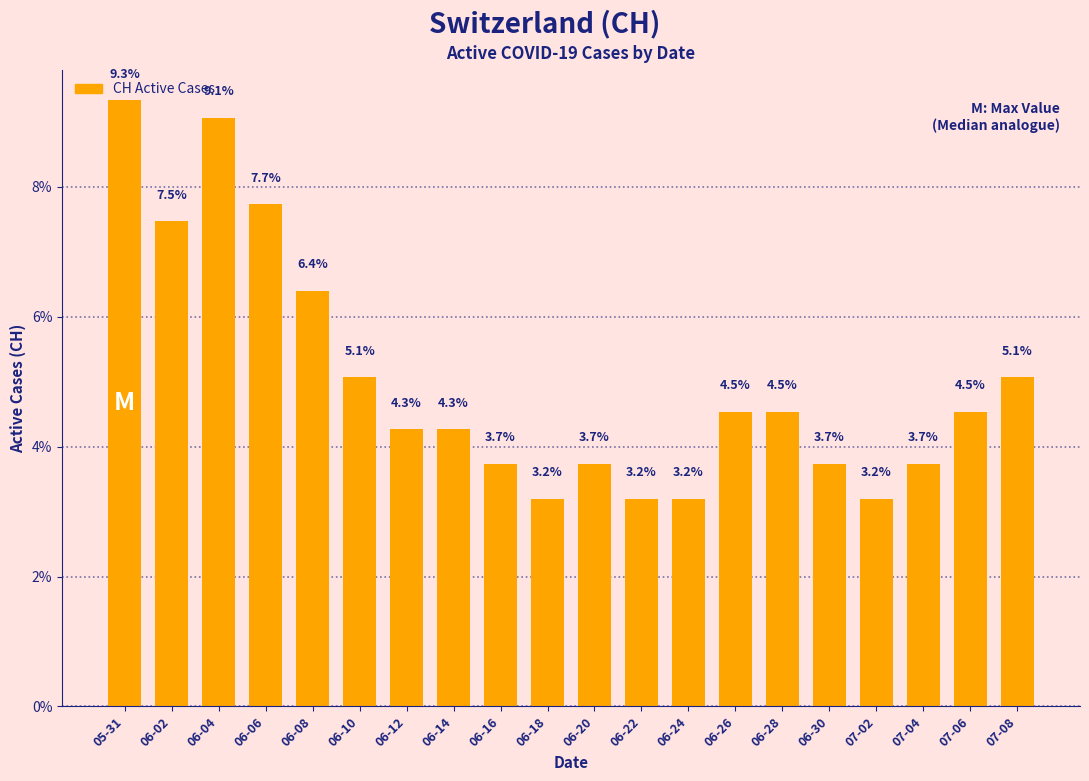

What is the maximum value shown in the chart?

9.3